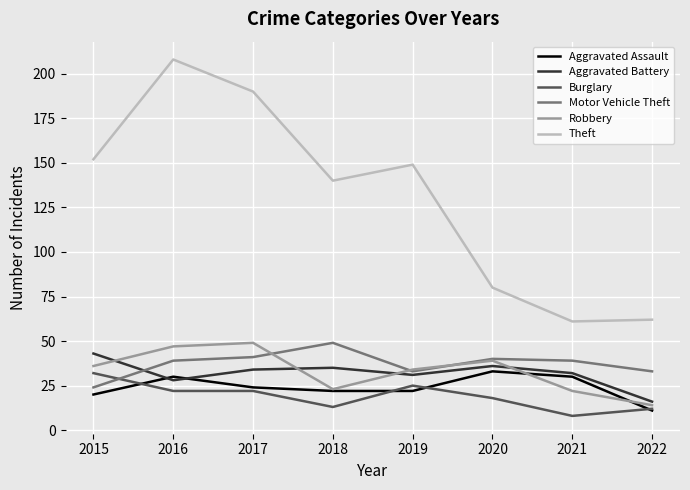

What is the difference between the highest and lowest values at 2022?

51